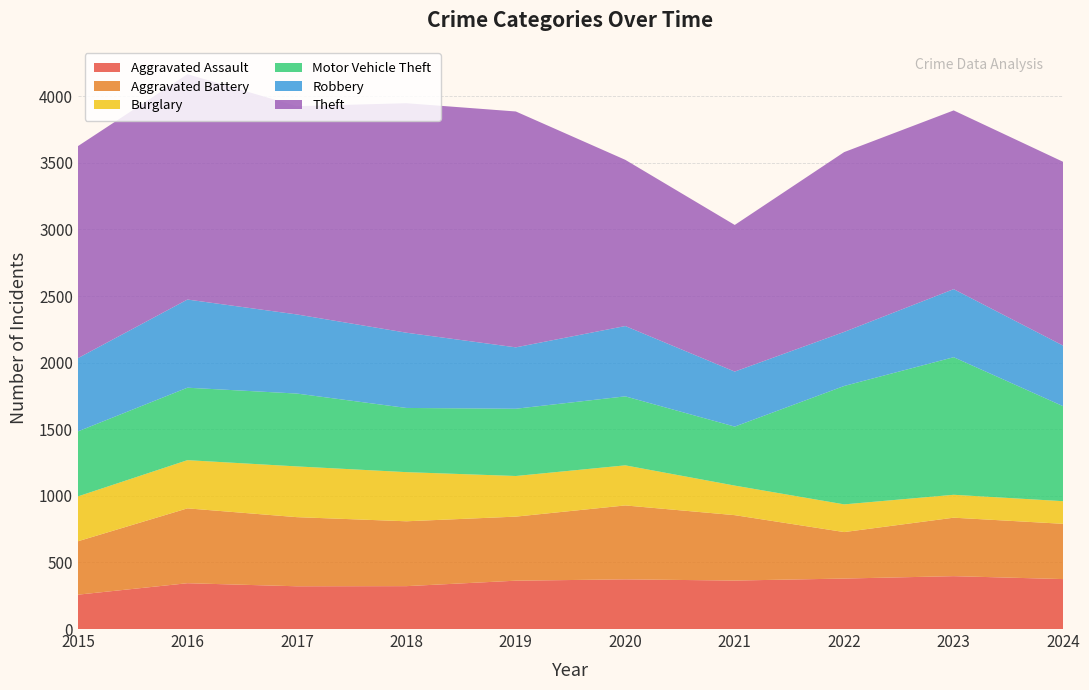

Reading left to right, extract all data points from this chart.

Aggravated Assault: 2015=258	2016=344	2017=321	2018=322	2019=363	2020=373	2021=364	2022=379	2023=397	2024=375
Aggravated Battery: 2015=401	2016=562	2017=519	2018=487	2019=481	2020=555	2021=491	2022=349	2023=439	2024=415
Burglary: 2015=337	2016=362	2017=381	2018=369	2019=305	2020=301	2021=222	2022=208	2023=172	2024=170
Motor Vehicle Theft: 2015=488	2016=544	2017=547	2018=482	2019=505	2020=518	2021=443	2022=889	2023=1033	2024=713
Robbery: 2015=550	2016=662	2017=594	2018=565	2019=461	2020=528	2021=413	2022=406	2023=511	2024=455
Theft: 2015=1592	2016=1692	2017=1564	2018=1723	2019=1771	2020=1248	2021=1101	2022=1350	2023=1342	2024=1380